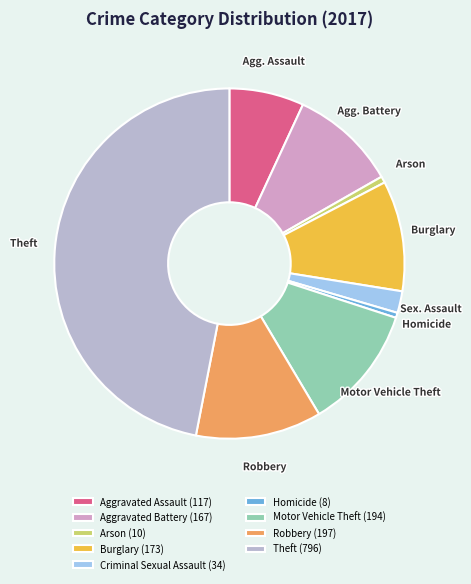

Which category has the smallest portion of the pie?

Homicide